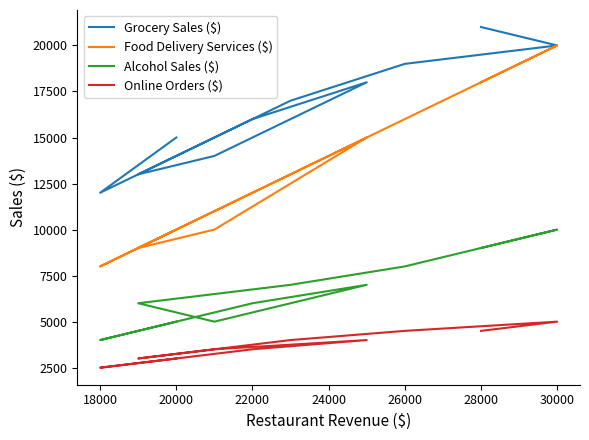

Which series has the widest spread of values?

Food Delivery Services ($)